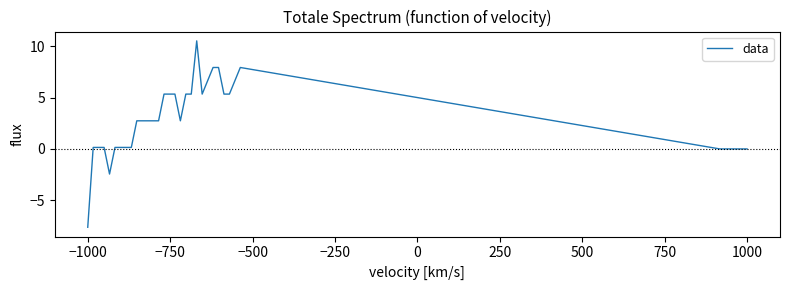

What is the maximum value shown in the chart?

10.5